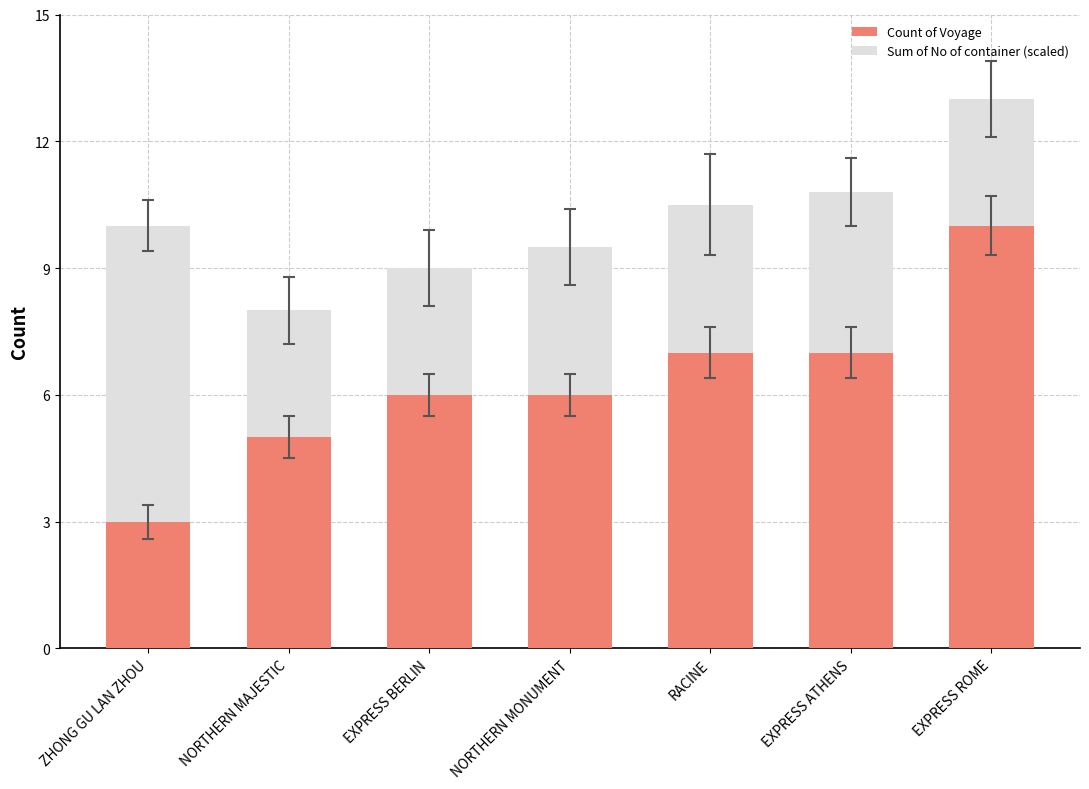

The Count of Voyage series shows 5.0 at NORTHERN MAJESTIC. True or false?

True